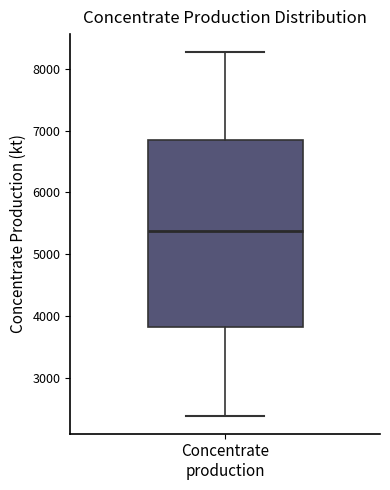

Transcribe this box plot: give where the median line is, the range the box spans, and where the two whiskers end, as read against the y-axis. The values are not printed on the chart, so give them approximately, as read against the axis.

median 5400, box 3800 to 6900, whiskers 2400 to 8300